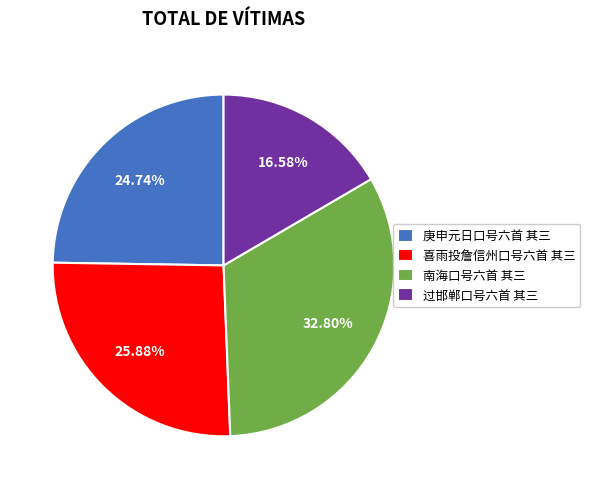

Count the number of slices in the pie.

4